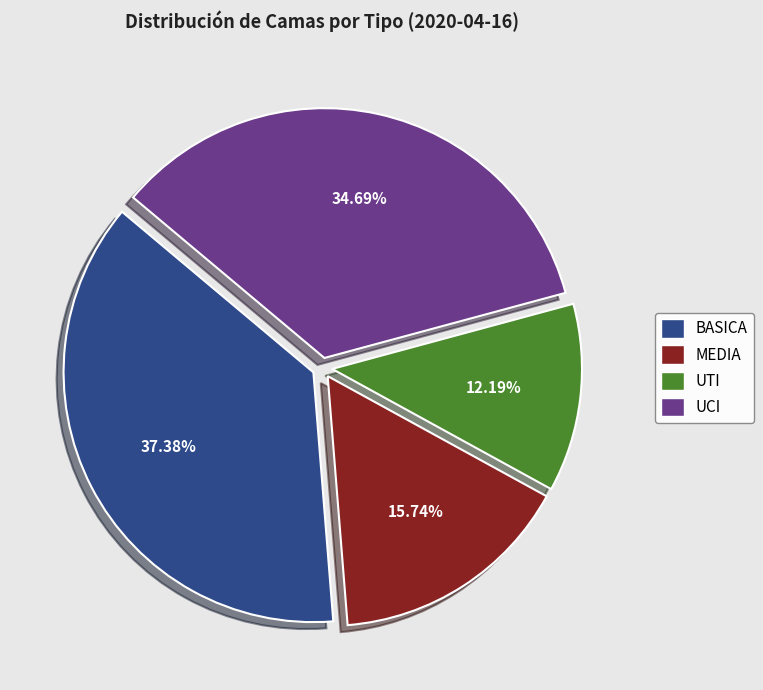

Is there any slice that represents more than half of the pie?

No